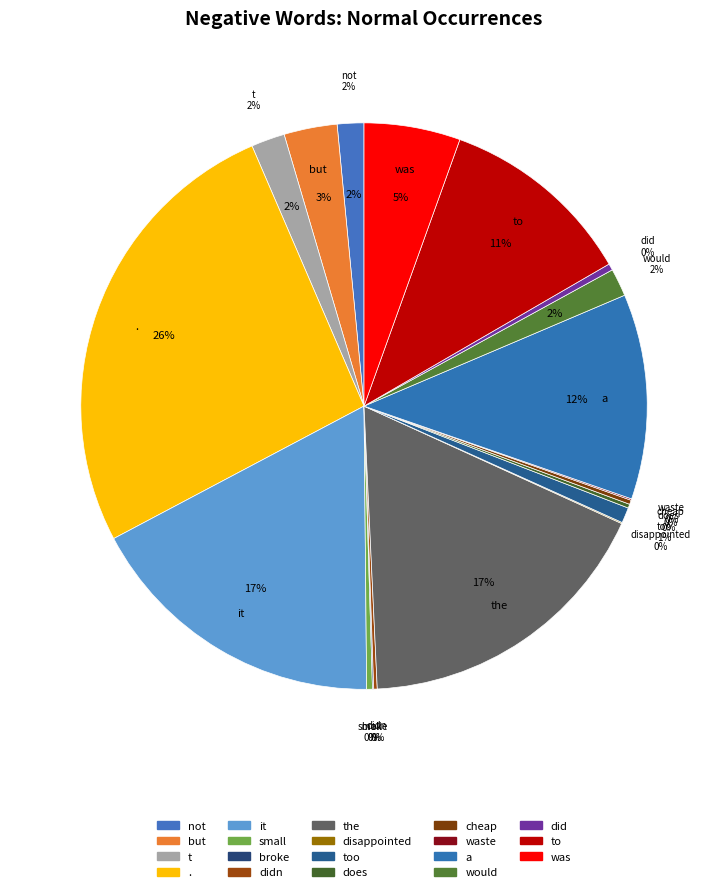

What is the smallest slice in the pie chart?

disappointed